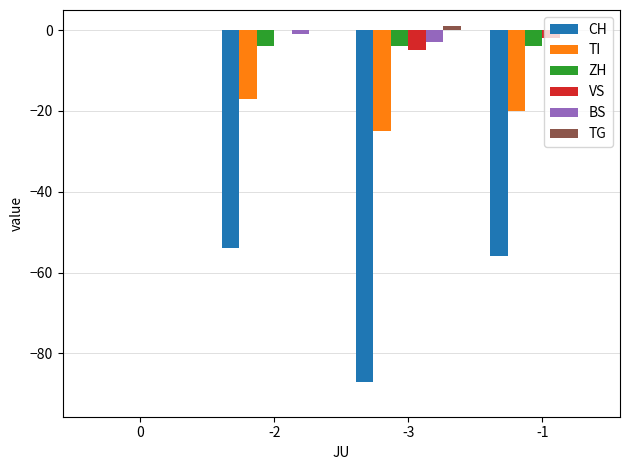

What is the sum of all VS values?

-7